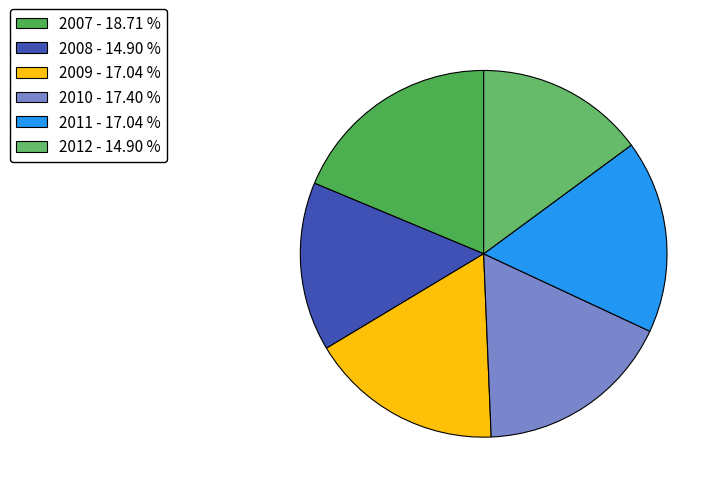

What percentage is the 2010 slice, to the nearest percent?

17%